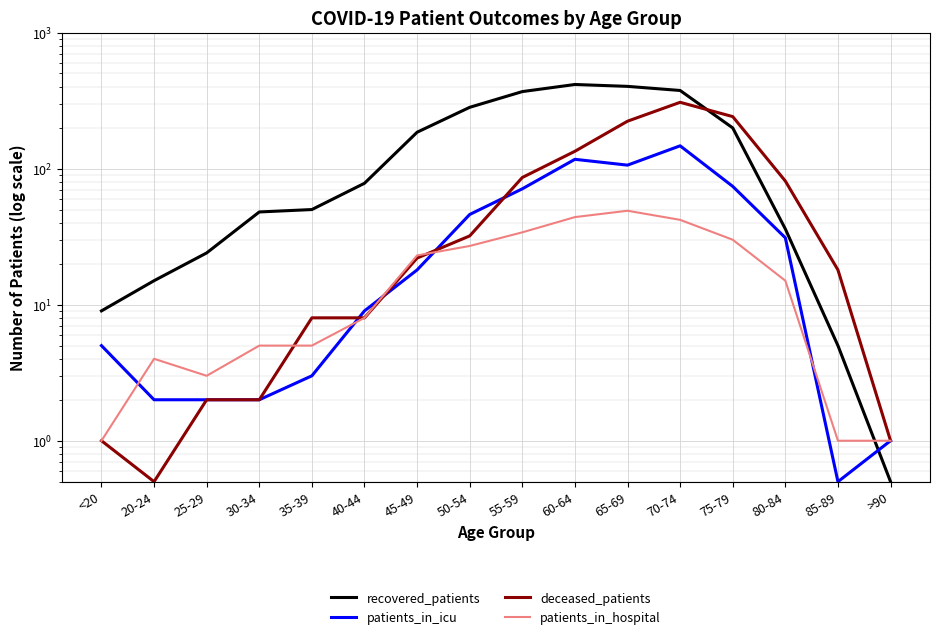

What is the sum of the patients_in_icu values at 80-84 and 85-89?

31.5